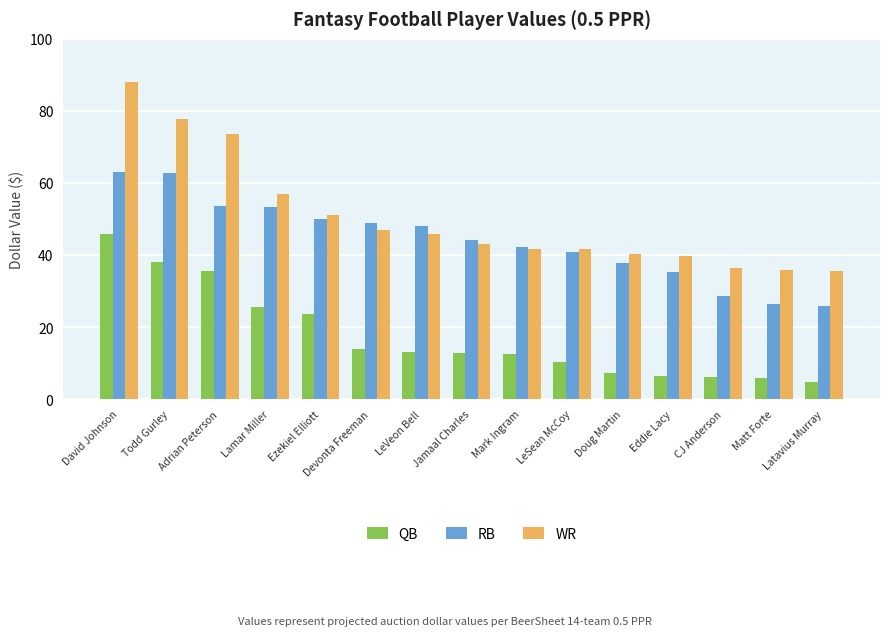

Is the value of WR at Matt Forte greater than the value of RB at Todd Gurley?

No